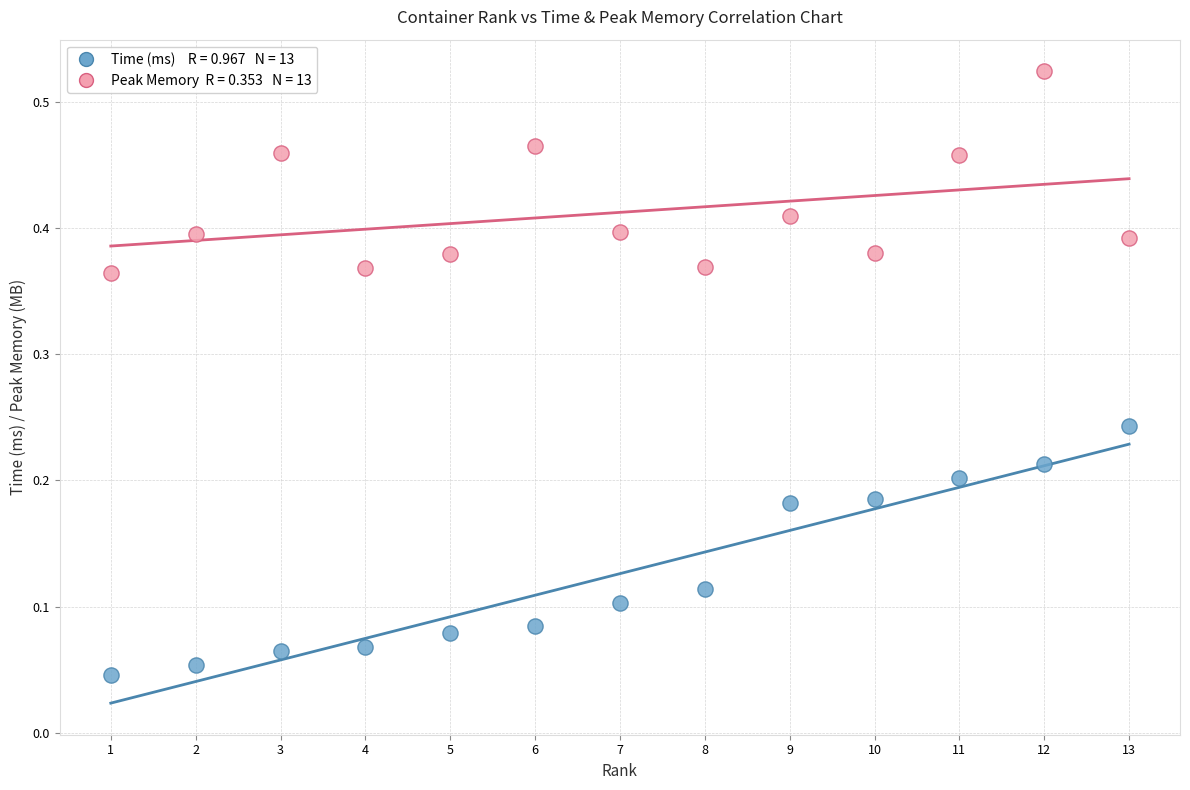

Across all data points, what is the range of X values (max minus min)?

12.0